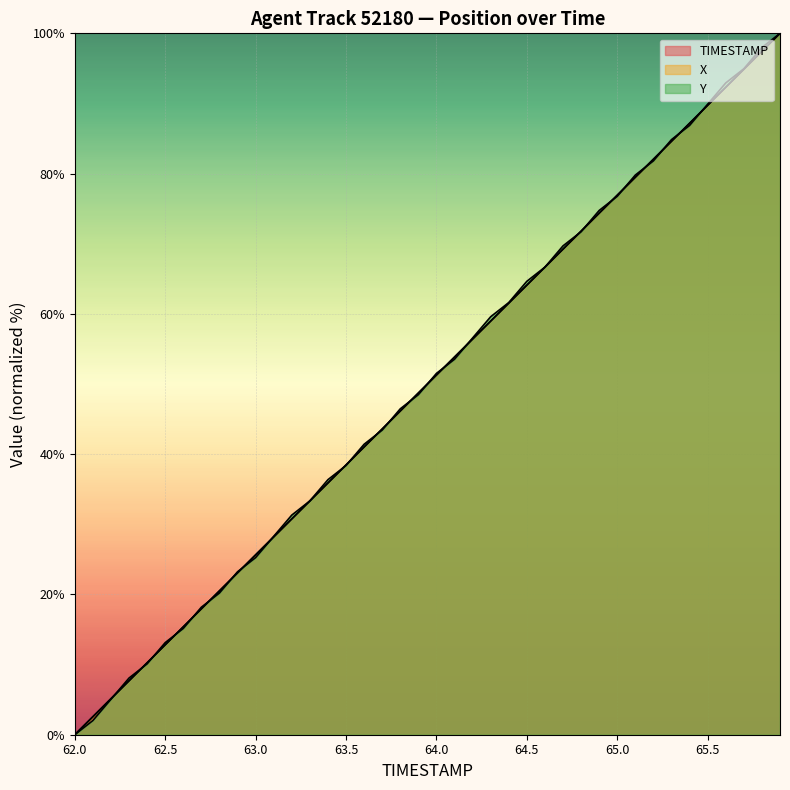

Between 62.9 and 64.5, which is larger?

64.5